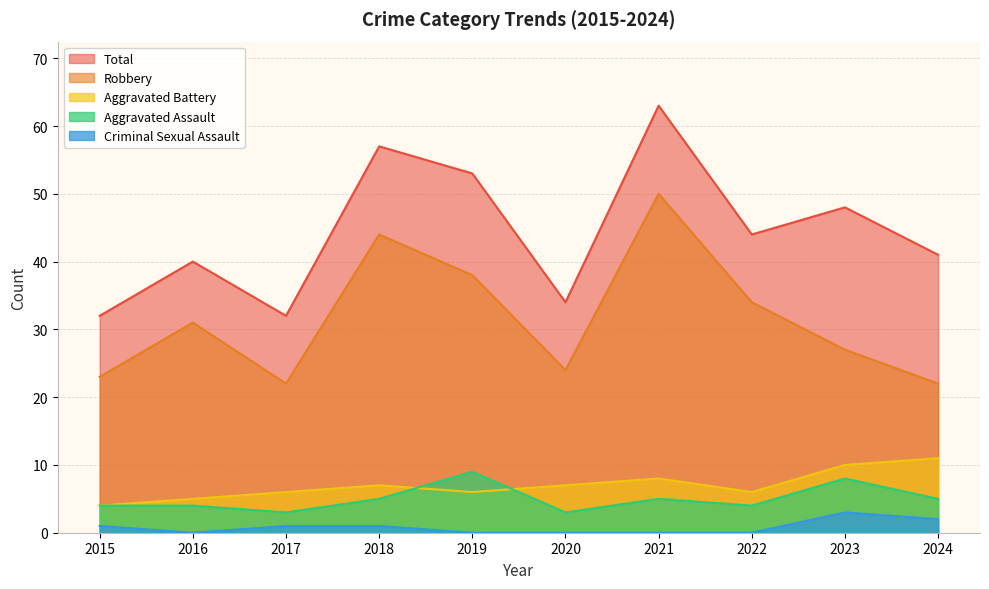

At how many categories does at least one series exceed 4?

10